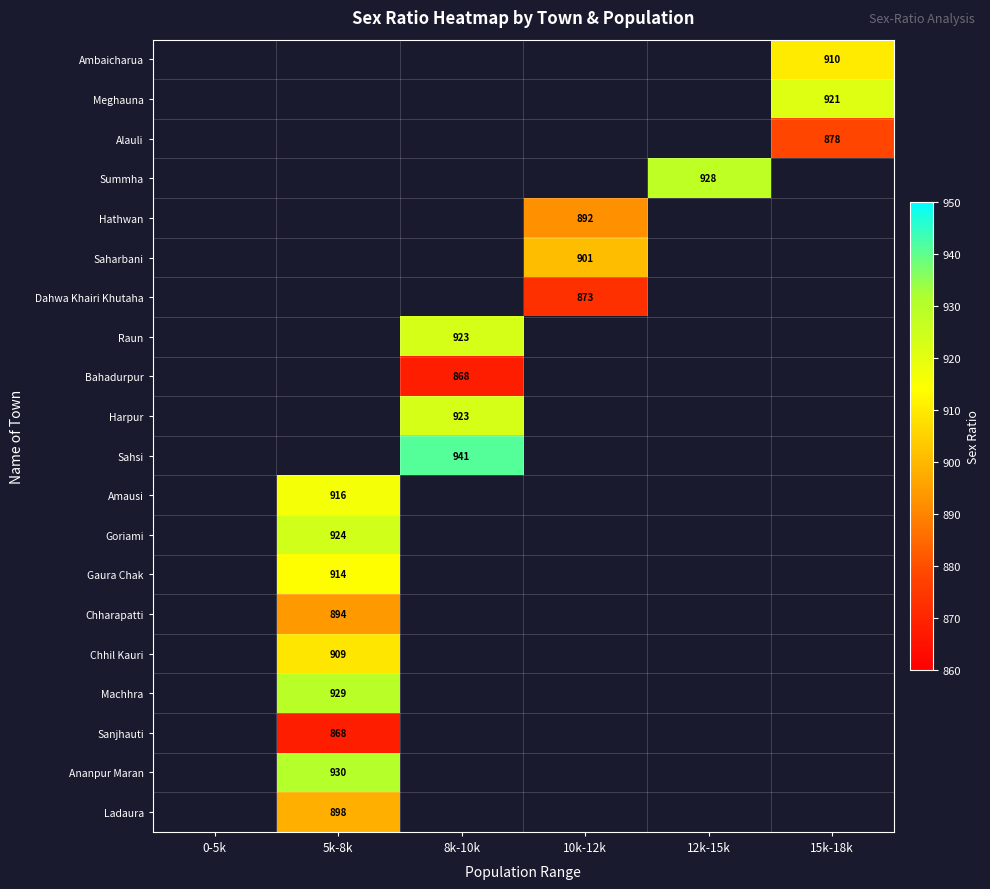

Is it true that Chharapatti equals 894.0 at 5k-8k?

True